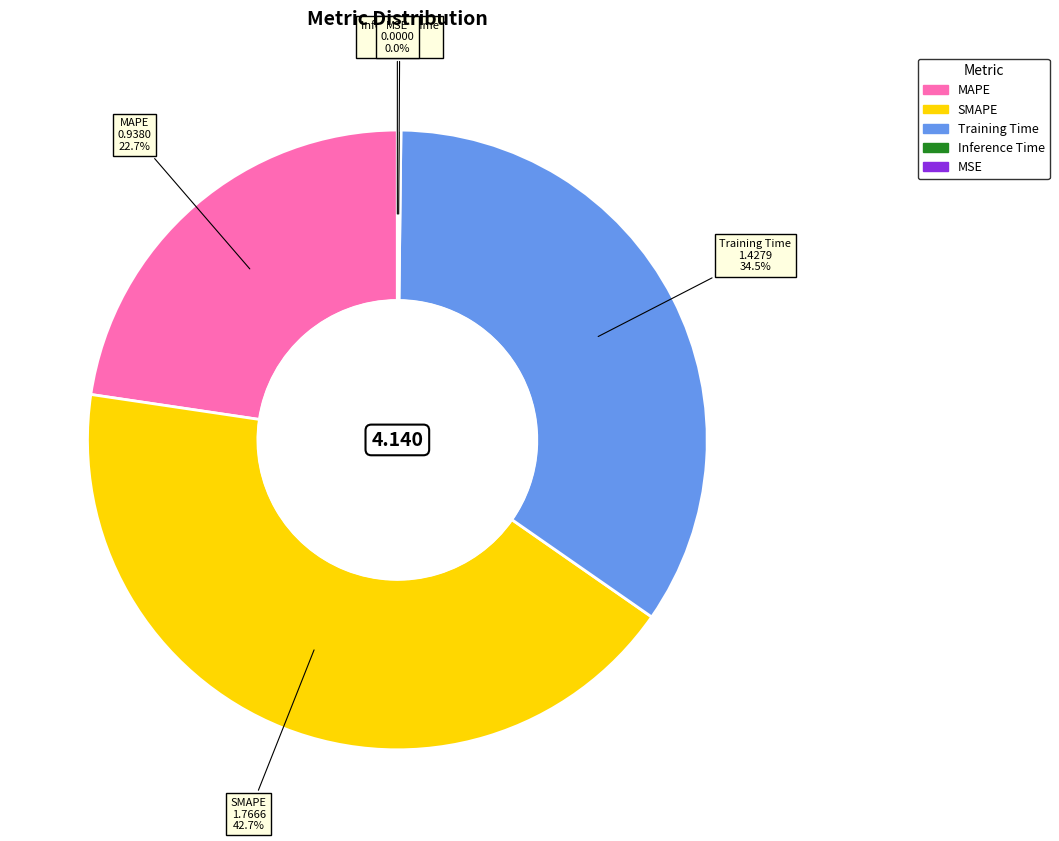

True or false: MAPE accounts for 23% of the total.

True